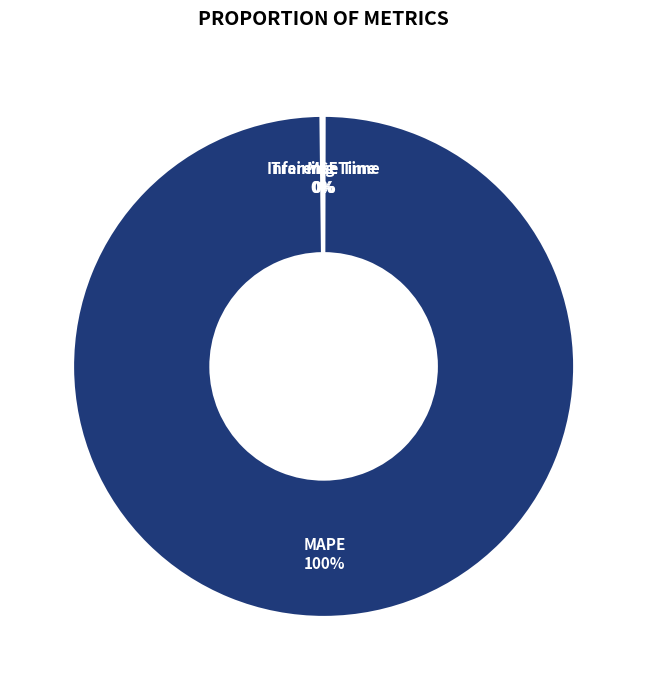

Does any single category account for the majority?

Yes